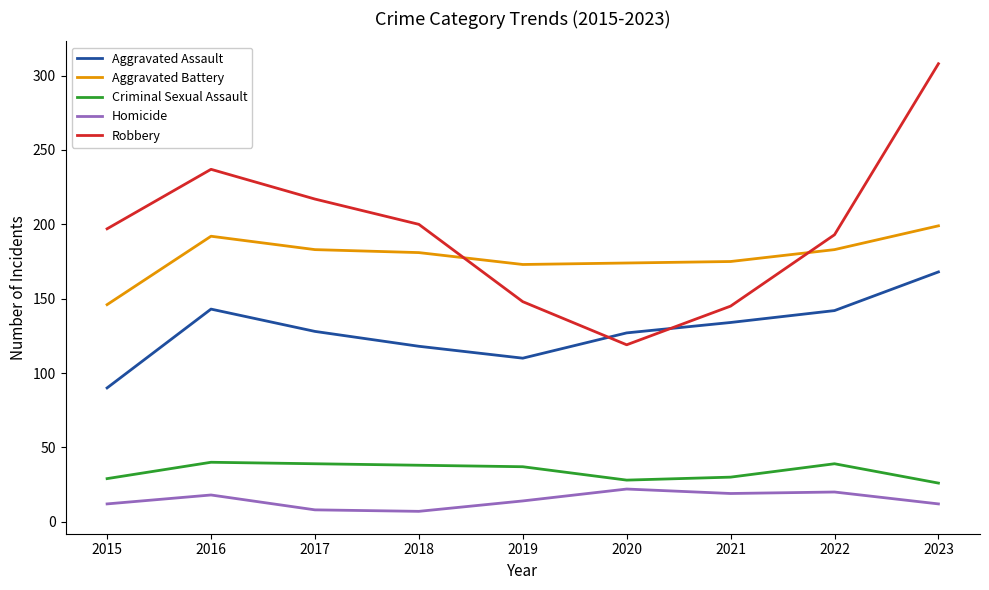

The value of Robbery at 2017 is 290. True or false?

False